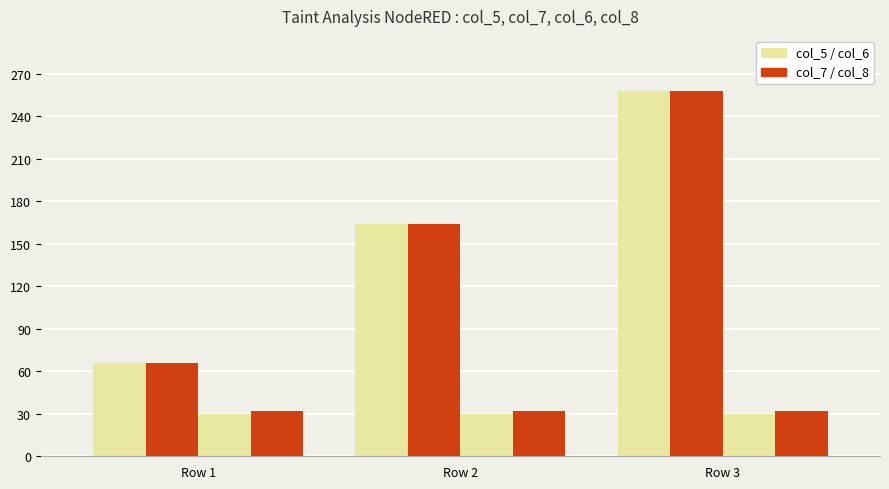

Count the number of data series in this chart.

4